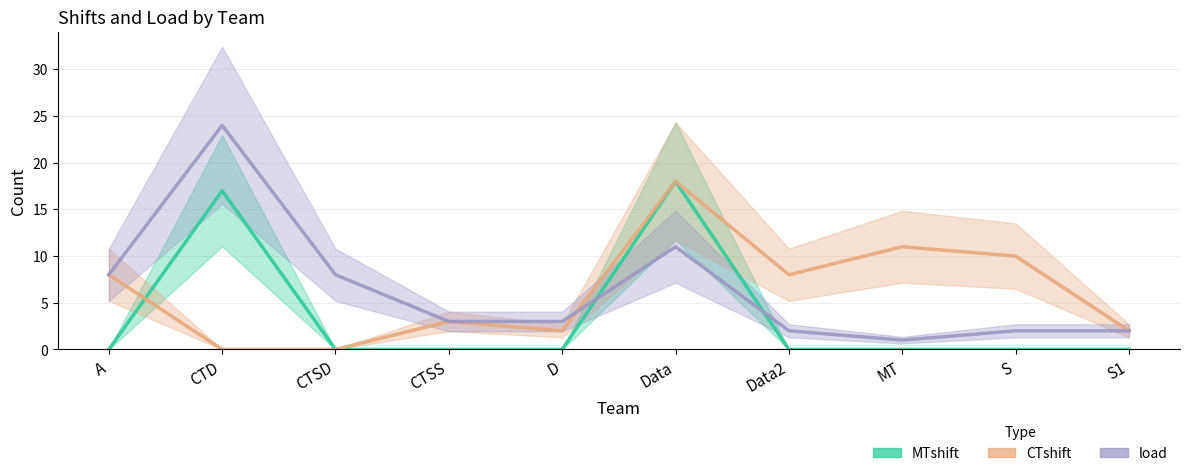

How many intersections are there between load and MTshift?

2